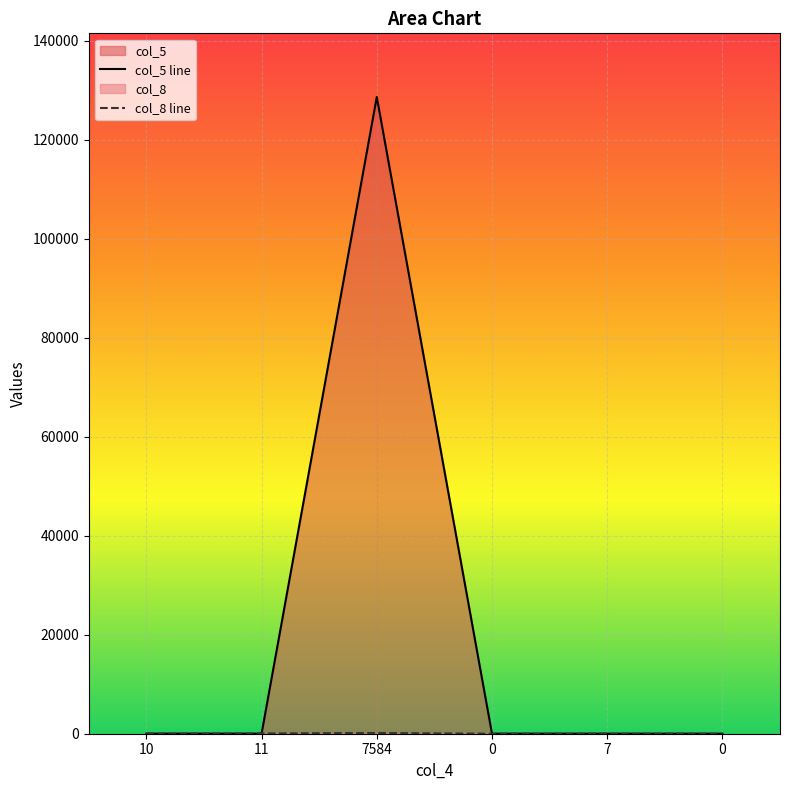

What is the difference between the maximum and minimum values in the col_8 series?

150